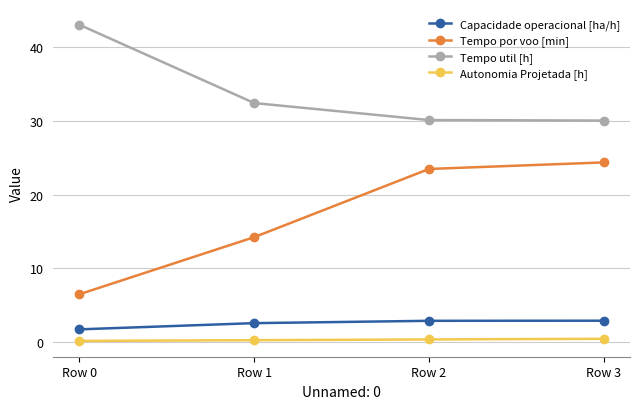

What is the difference between the second highest and second lowest values in the Tempo util [h] series?

2.3